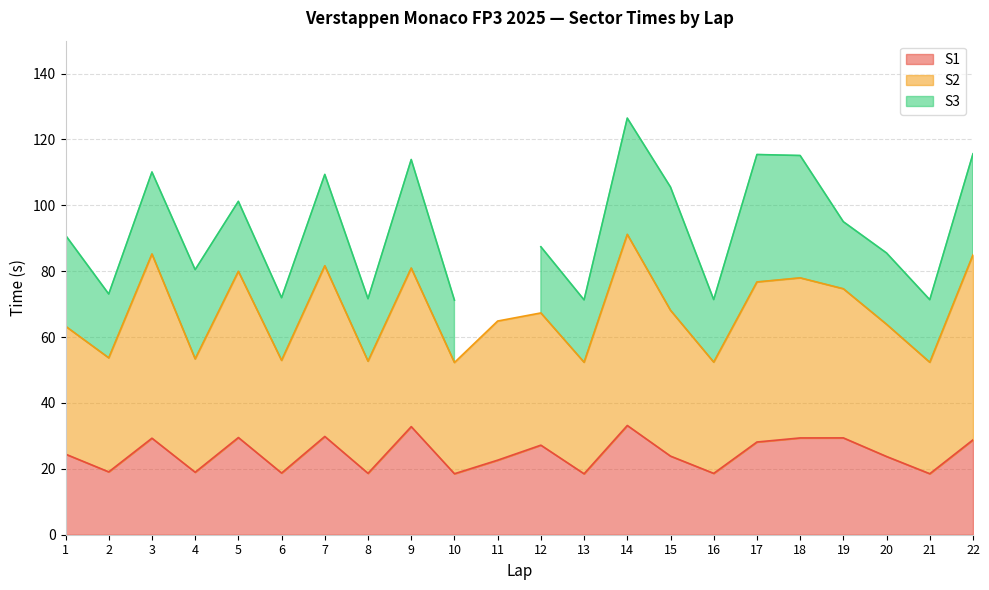

Is it true that S1 equals 29.4 at 18?

True